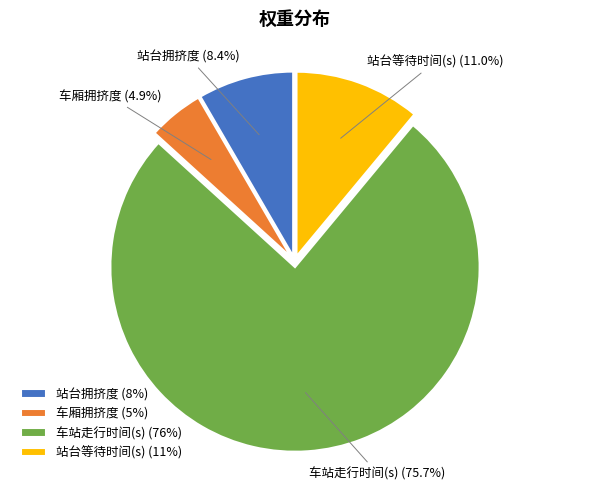

What is the smallest slice in the pie chart?

车厢拥挤度